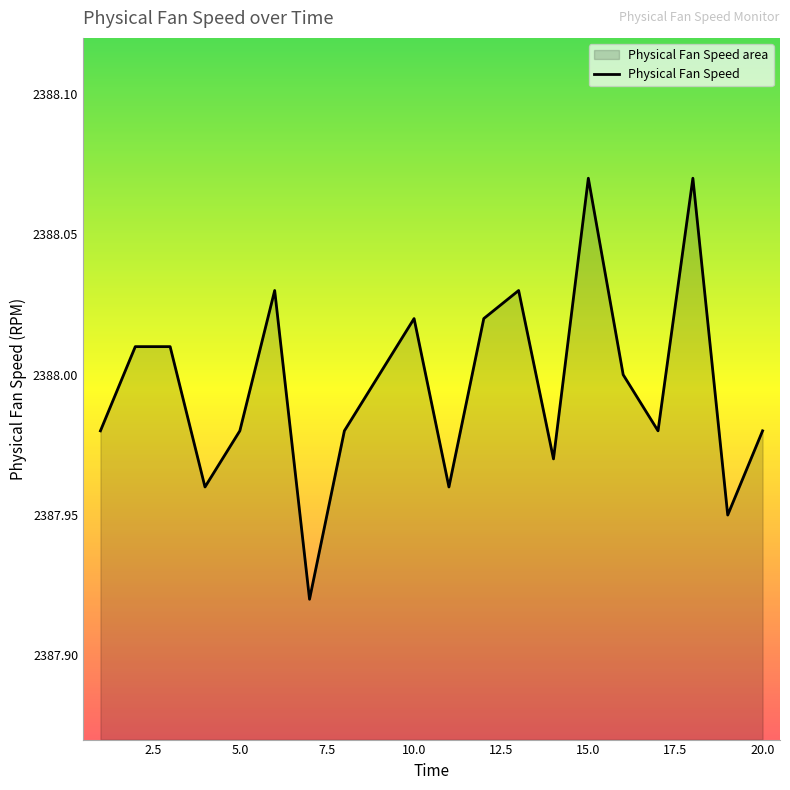

At which category does the data reach its first local valley?

4